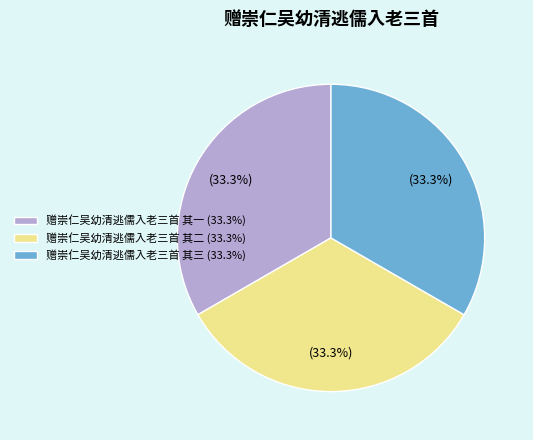

To the nearest percent, what is the average slice percentage?

33%